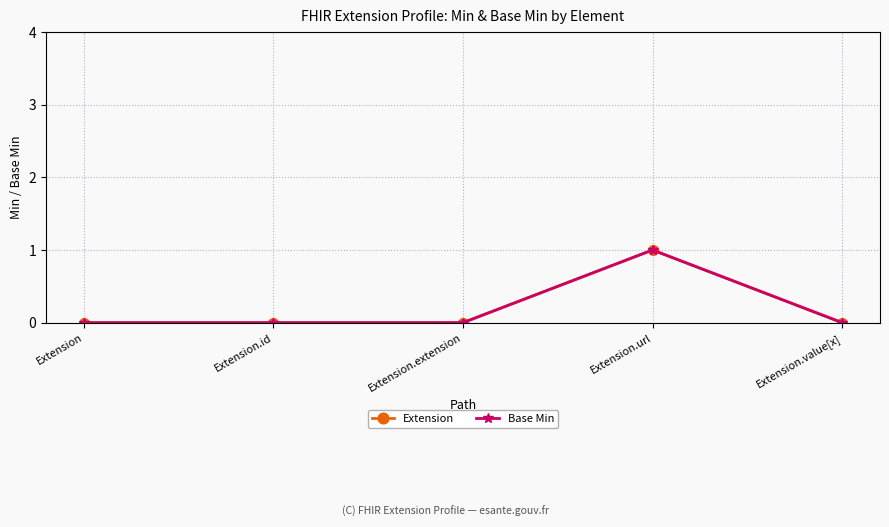

Does the chart display data point markers on the line(s)?

Yes